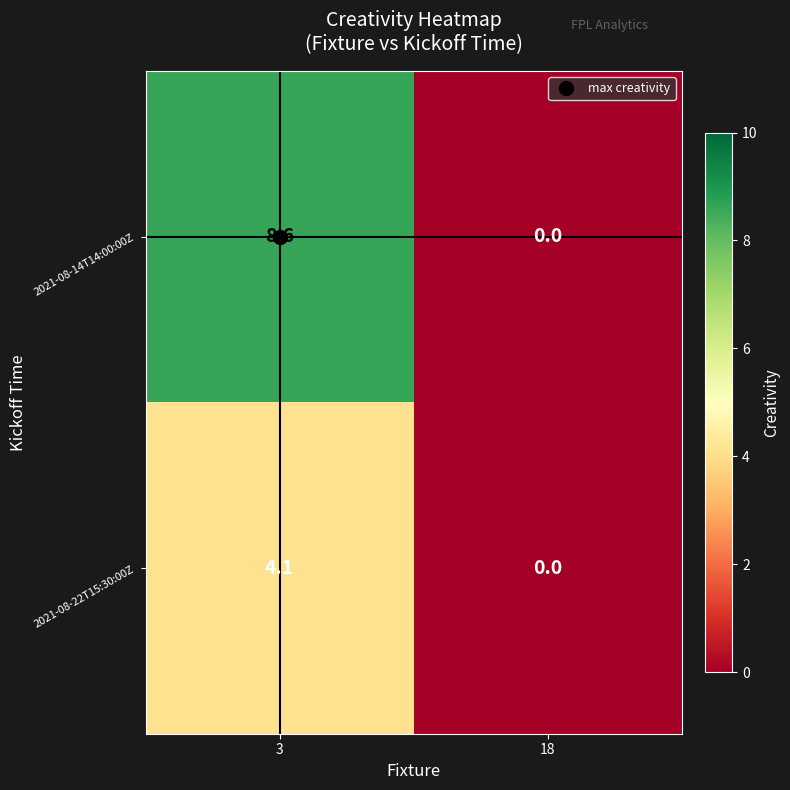

Which label corresponds to the smallest value in the chart?

18